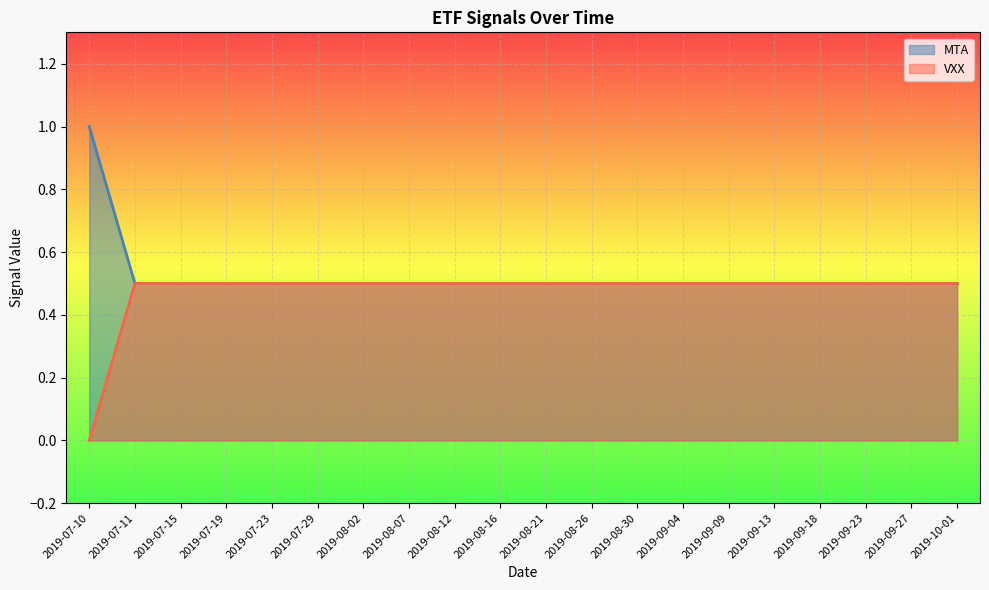

What is the sum of all VXX values?

9.5